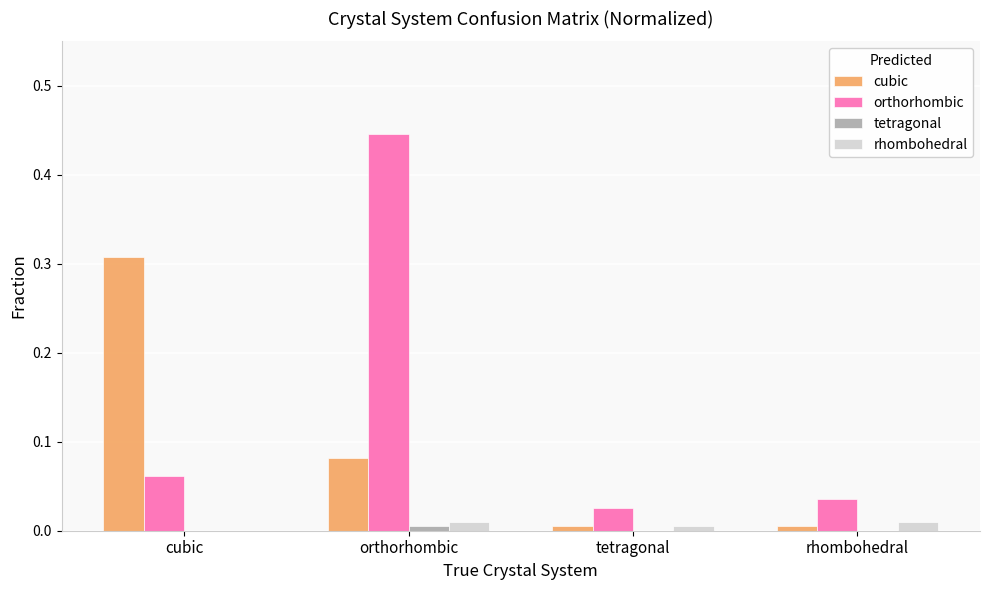

Are the bars horizontal?

No